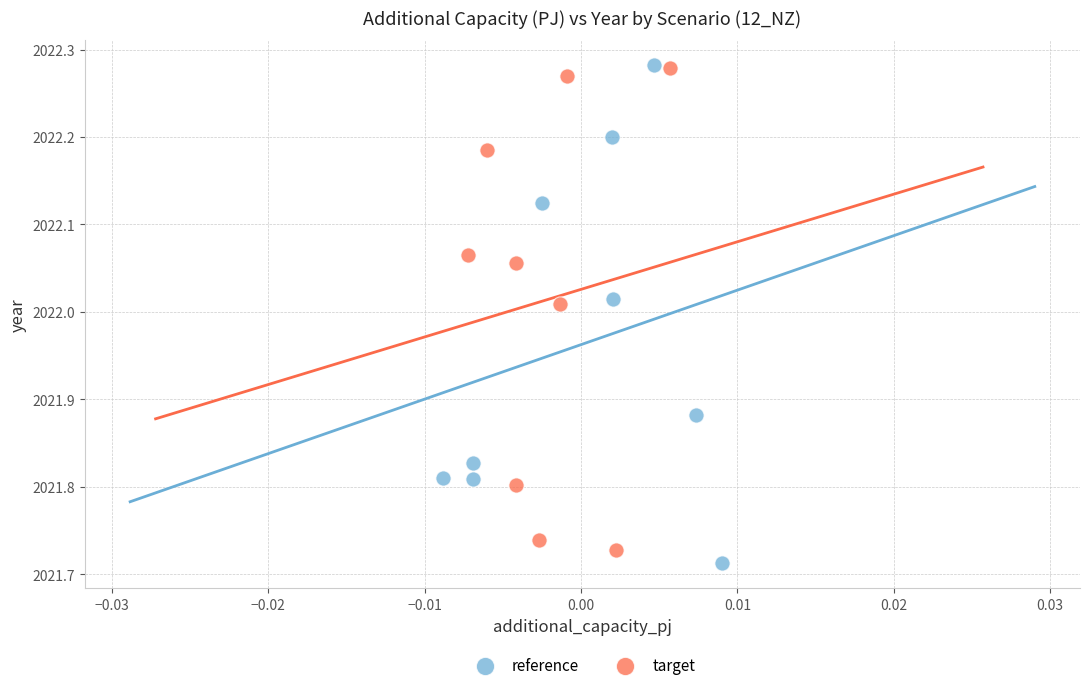

What are all the series names shown in the legend?

reference, target